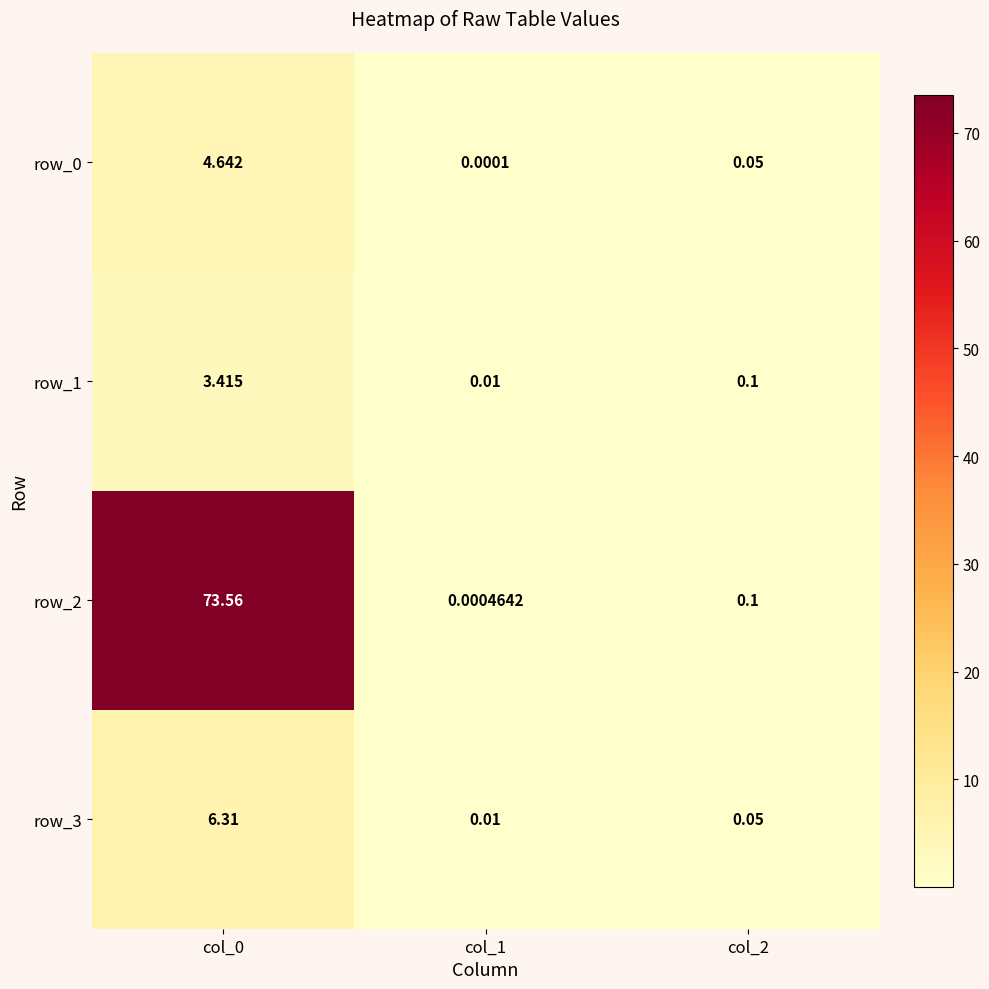

Is the value of row_3 at col_0 greater than the value of row_0 at col_1?

Yes